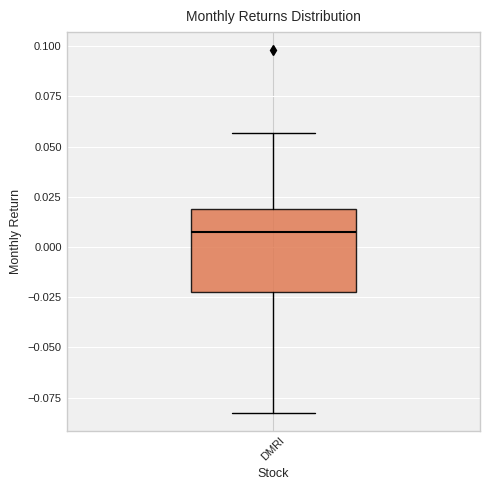

Transcribe this box plot: give where the median line is, the range the box spans, and where the two whiskers end, as read against the y-axis. The values are not printed on the chart, so give them approximately, as read against the axis.

median 0.005, box -0.020 to 0.020, whiskers -0.080 to 0.055